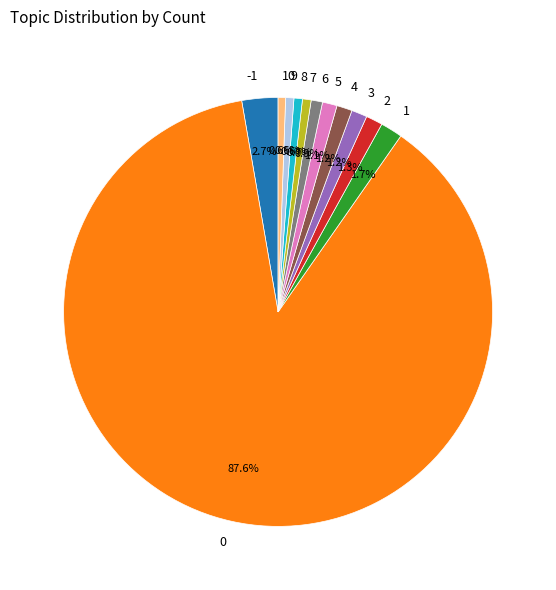

Is the sum of 6 and 0 greater than half?

Yes